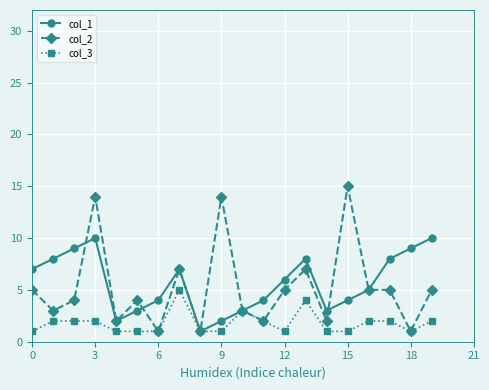

Which series has the widest spread of values?

col_2